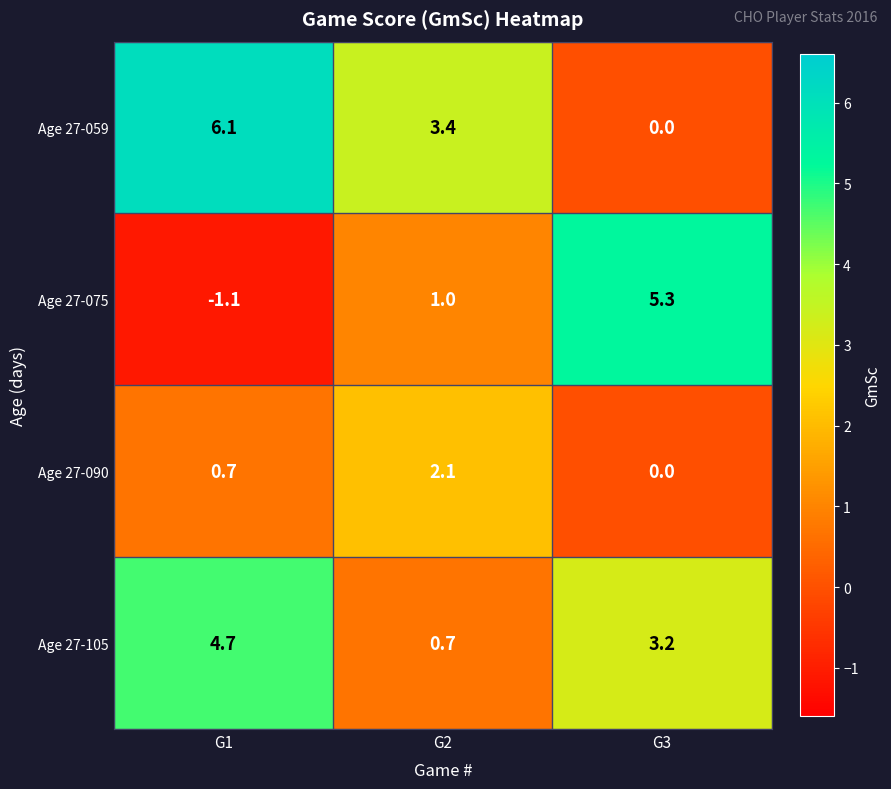

Is it true that Age 27-105 equals 4.7 at G1?

True